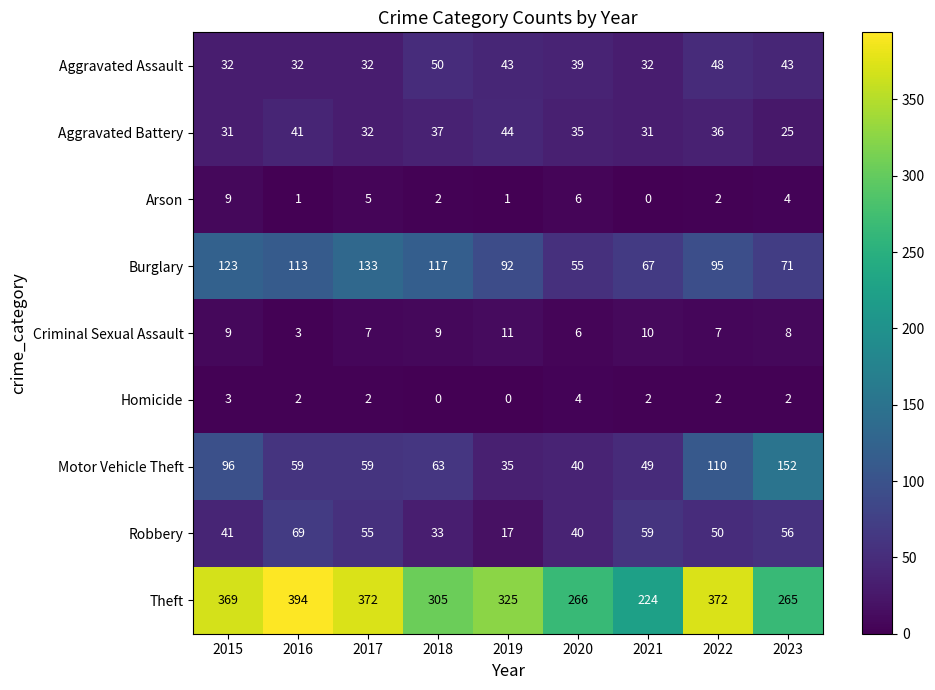

The value of Homicide at 2015 is 4. True or false?

False